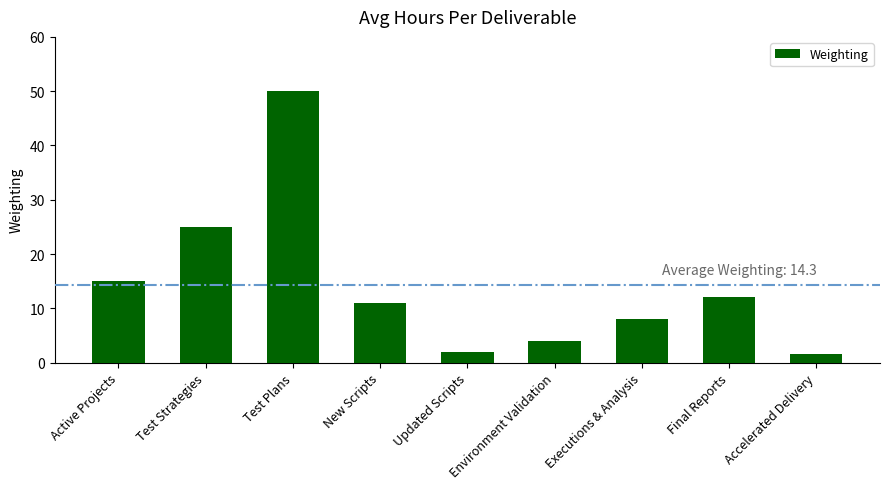

Reading left to right, extract all data points from this chart.

Active Projects=15.0	Test Strategies=25.0	Test Plans=50.0	New Scripts=11.0	Updated Scripts=2.0	Environment Validation=4.0	Executions & Analysis=8.0	Final Reports=12.0	Accelerated Delivery=1.5